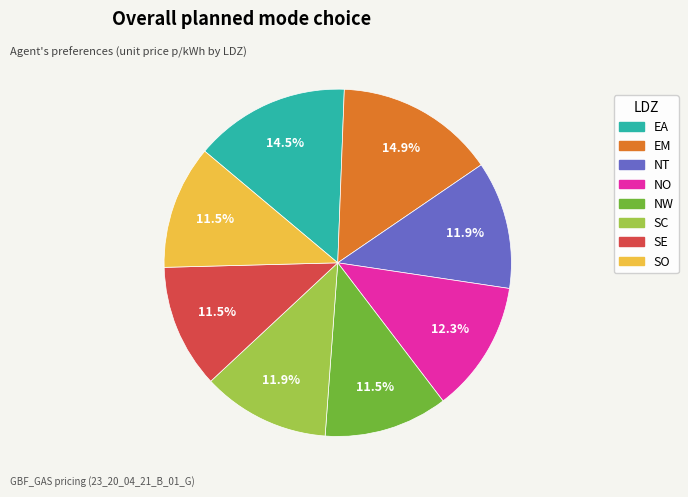

Is there a majority slice in this chart?

No